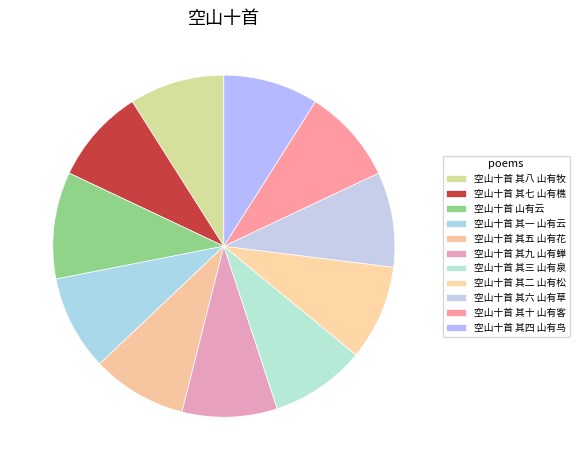

Rank the categories by value from lowest to highest.

空山十首 其一 山有云, 空山十首 其二 山有松, 空山十首 其三 山有泉, 空山十首 其四 山有鸟, 空山十首 其五 山有花, 空山十首 其六 山有草, 空山十首 其七 山有樵, 空山十首 其八 山有牧, 空山十首 其九 山有蝉, 空山十首 其十 山有客, 空山十首 山有云